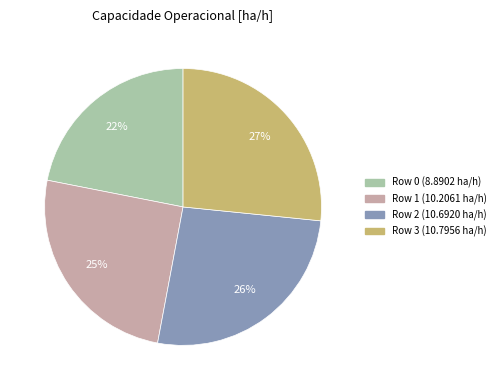

Is there a majority slice in this chart?

No